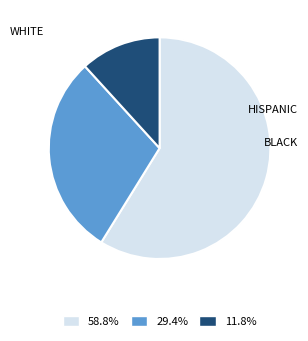

Count the number of slices in the pie.

3